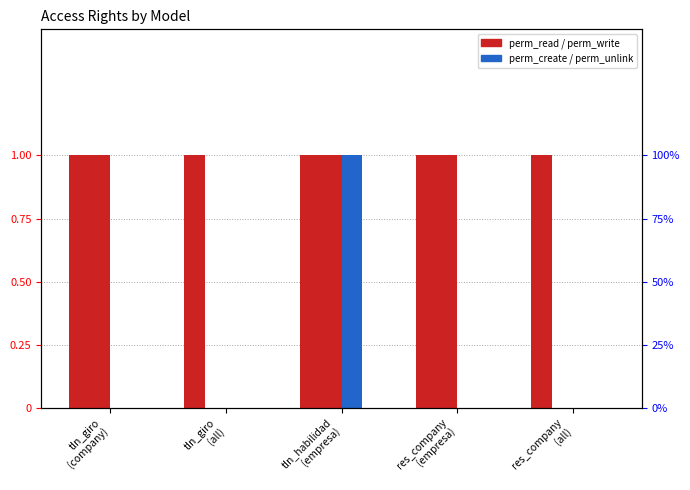

What is the total value across all series at tln_habilidad
(empresa)?

3